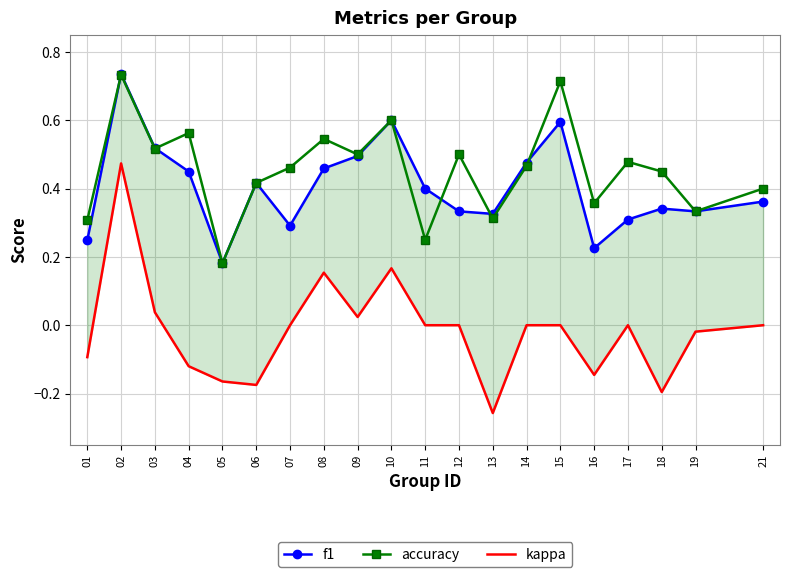

Is this an area chart (filled region under the line)?

No